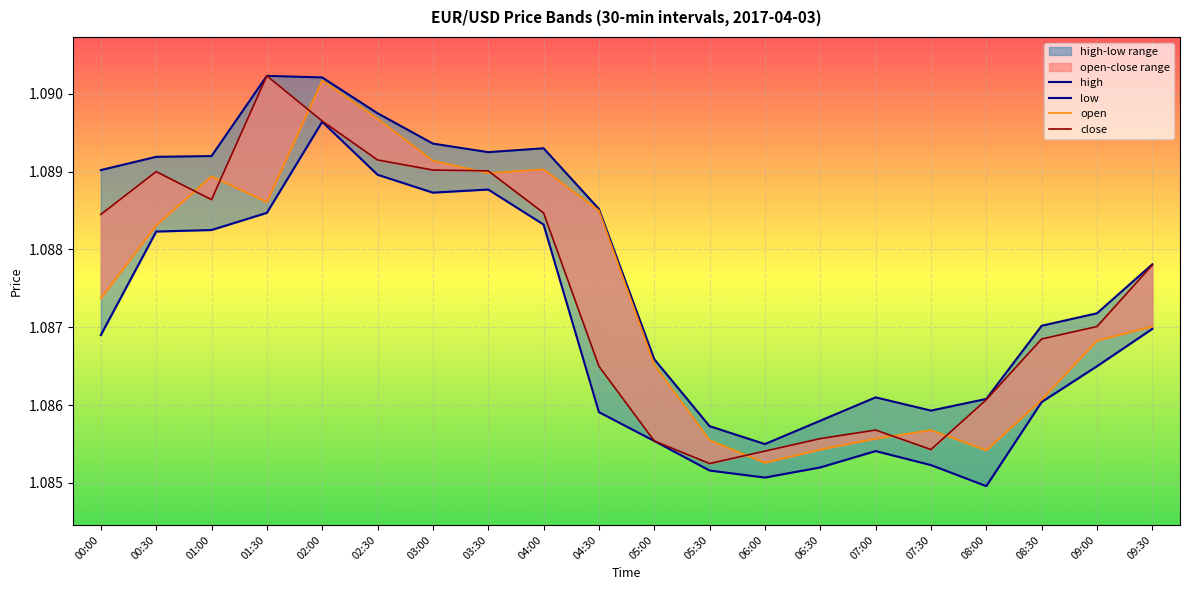

In open, how many points are higher than both neighbors (excluding endpoints)?

4